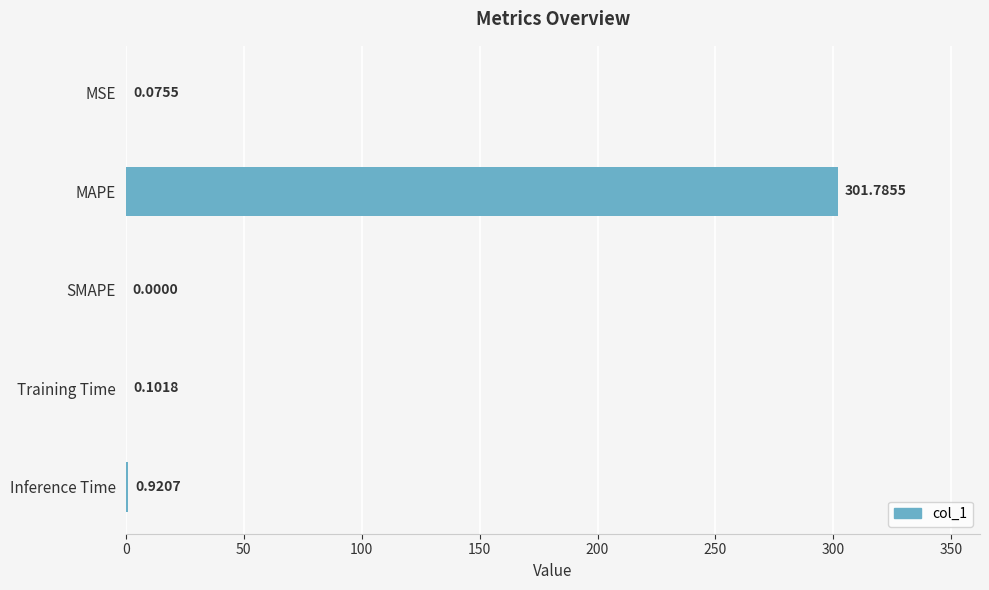

Between MSE and Training Time, which is larger?

Training Time